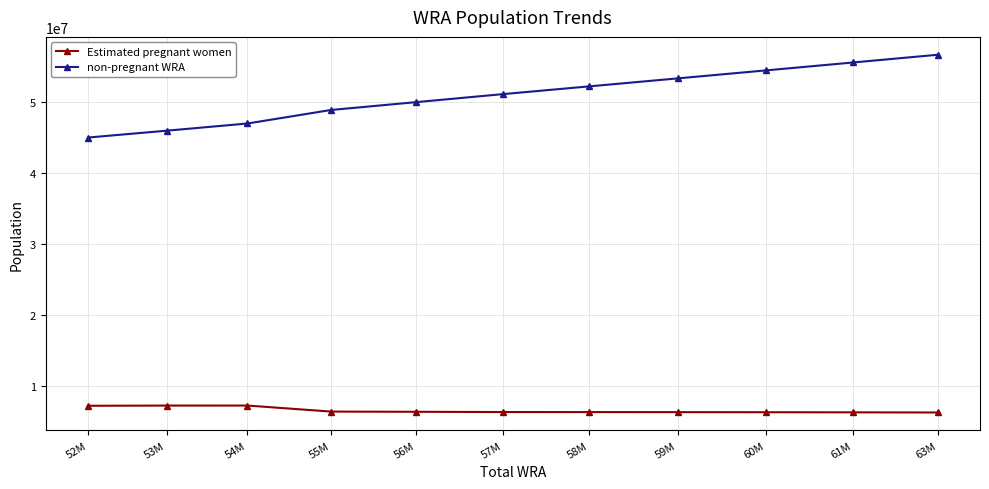

What is the maximum value for non-pregnant WRA?

56674471.7